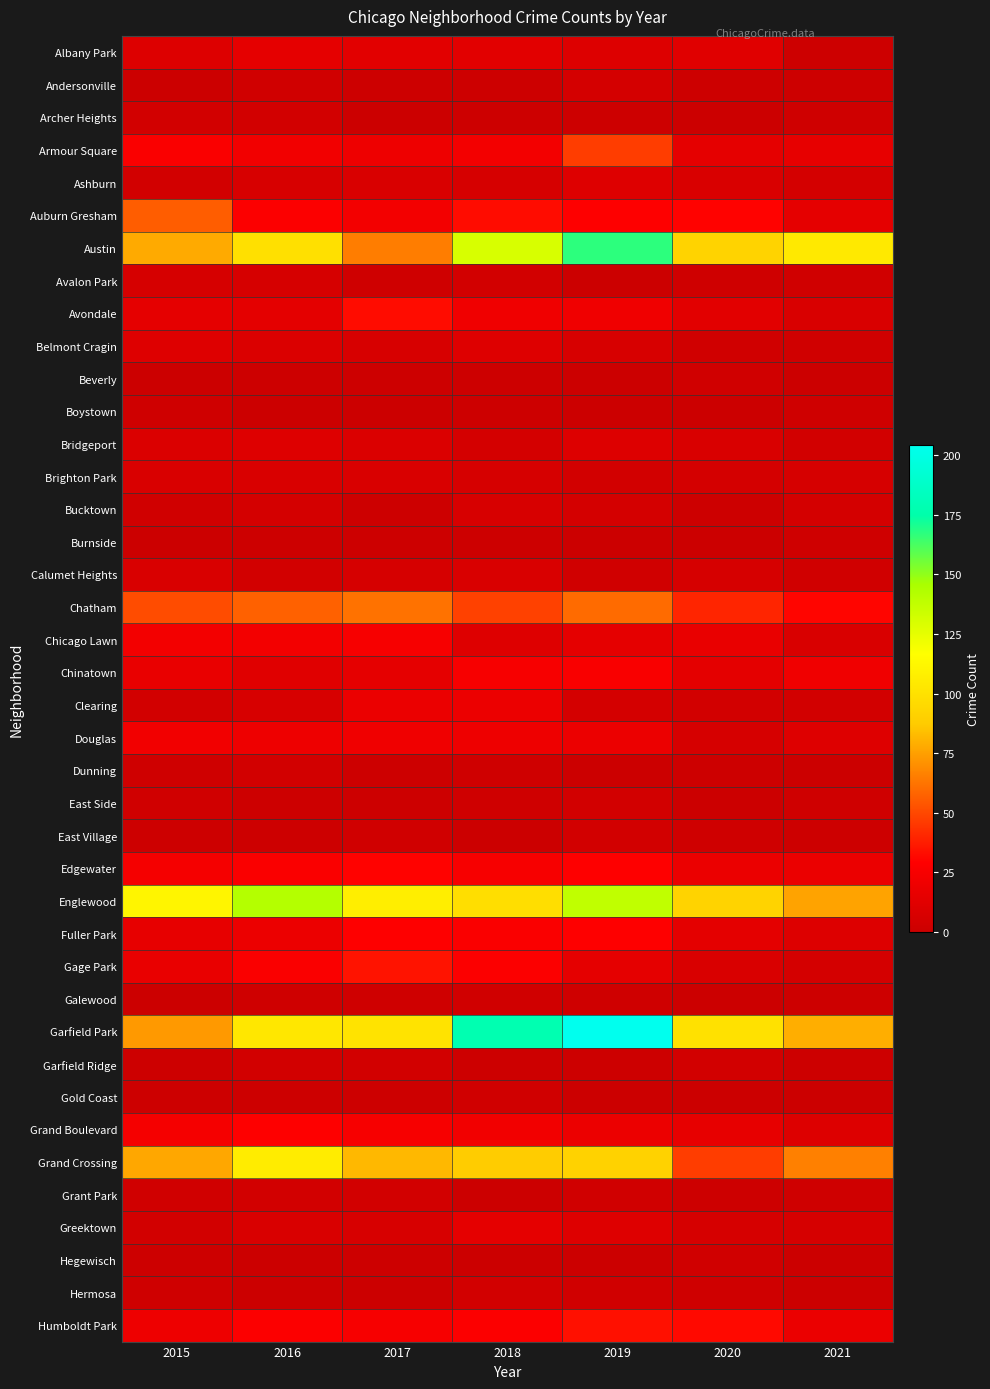

Rank the series by their maximum value, from highest to lowest.

Garfield Park, Austin, Englewood, Grand Crossing, Chatham, Auburn Gresham, Armour Square, Gage Park, Humboldt Park, Avondale, Edgewater, Fuller Park, Grand Boulevard, Chinatown, Chicago Lawn, Douglas, Clearing, Albany Park, Greektown, Ashburn, Belmont Cragin, Bridgeport, Brighton Park, Calumet Heights, Bucktown, Avalon Park, Andersonville, Archer Heights, Dunning, East Side, East Village, Garfield Ridge, Grant Park, Hermosa, Beverly, Galewood, Gold Coast, Hegewisch, Boystown, Burnside